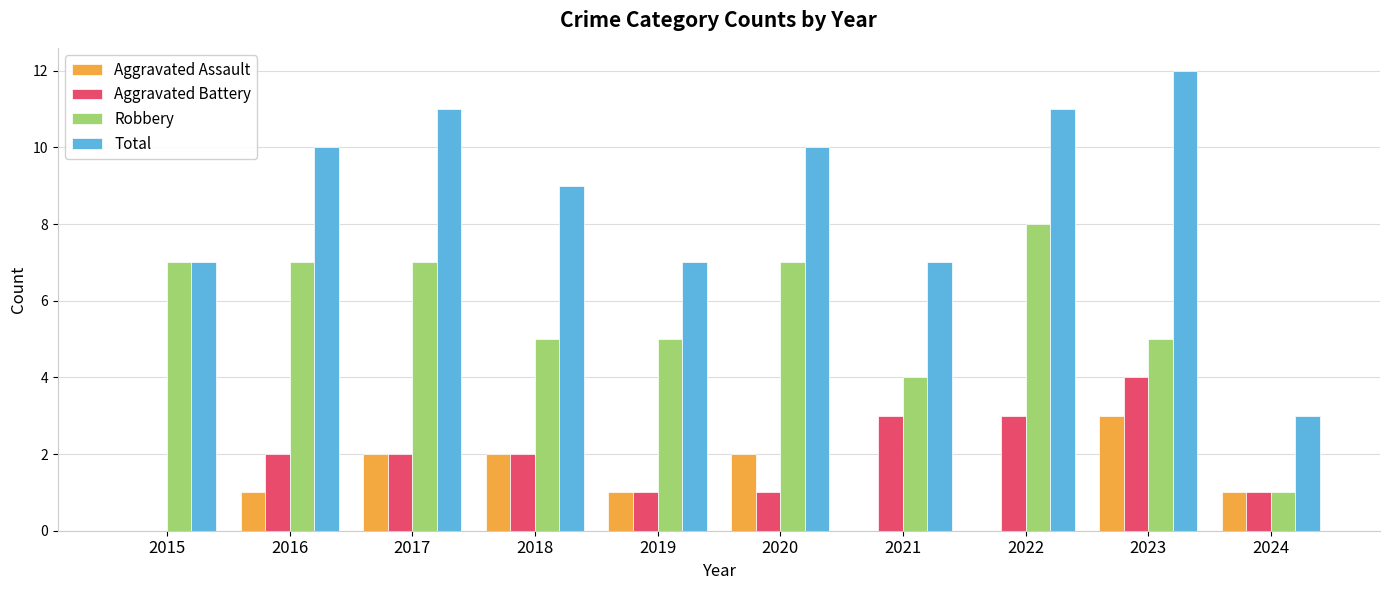

Reading right to left, what are all the values shown in this chart?

Aggravated Assault: 1	3	0	0	2	1	2	2	1	0
Aggravated Battery: 1	4	3	3	1	1	2	2	2	0
Robbery: 1	5	8	4	7	5	5	7	7	7
Total: 3	12	11	7	10	7	9	11	10	7